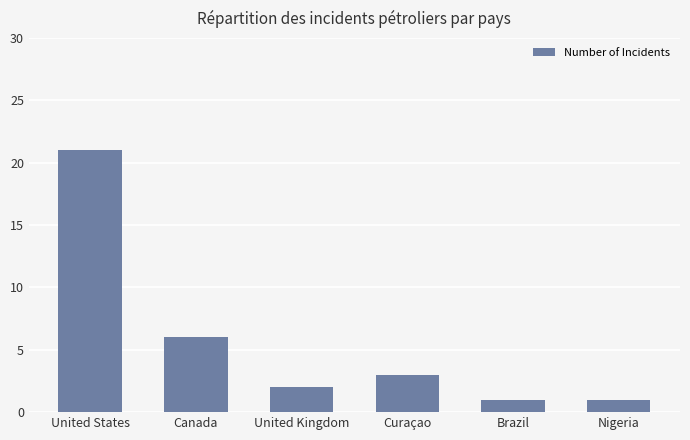

What is the value of the 6th bar from the left?

1